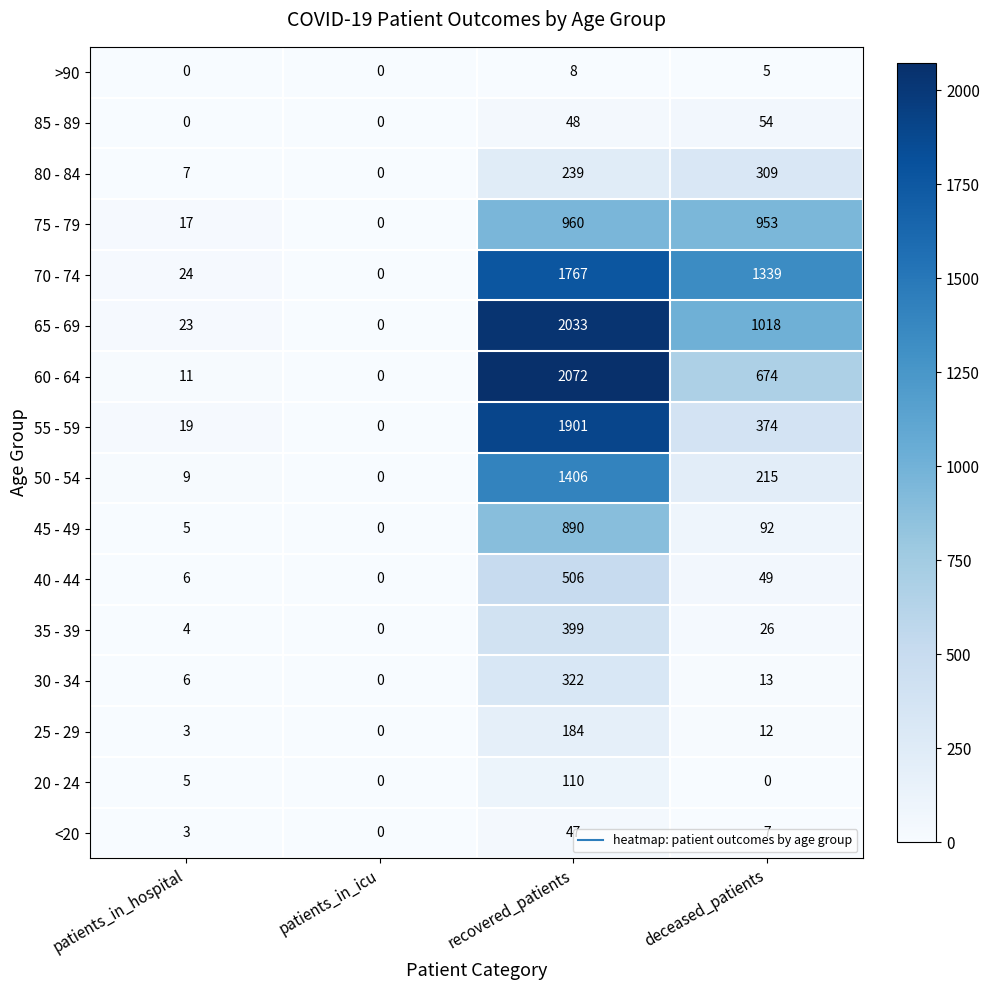

True or false: 20 - 24 has a value of -60 at deceased_patients.

False